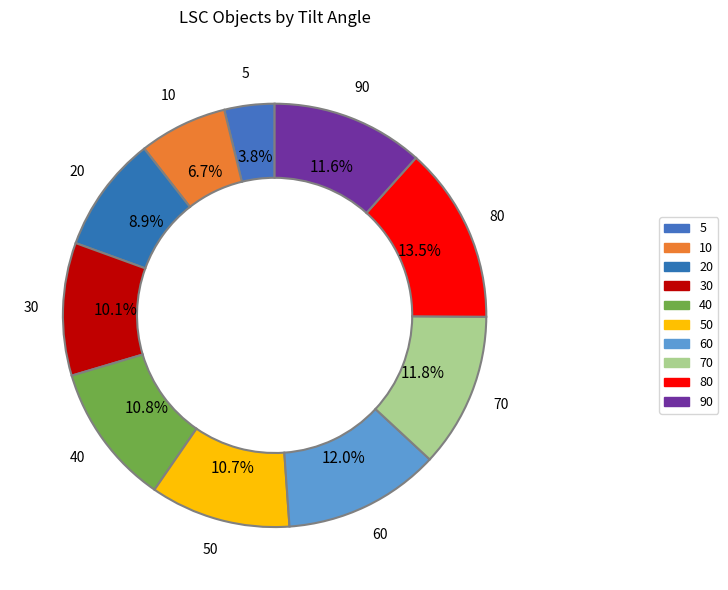

Count the number of slices in the pie.

10